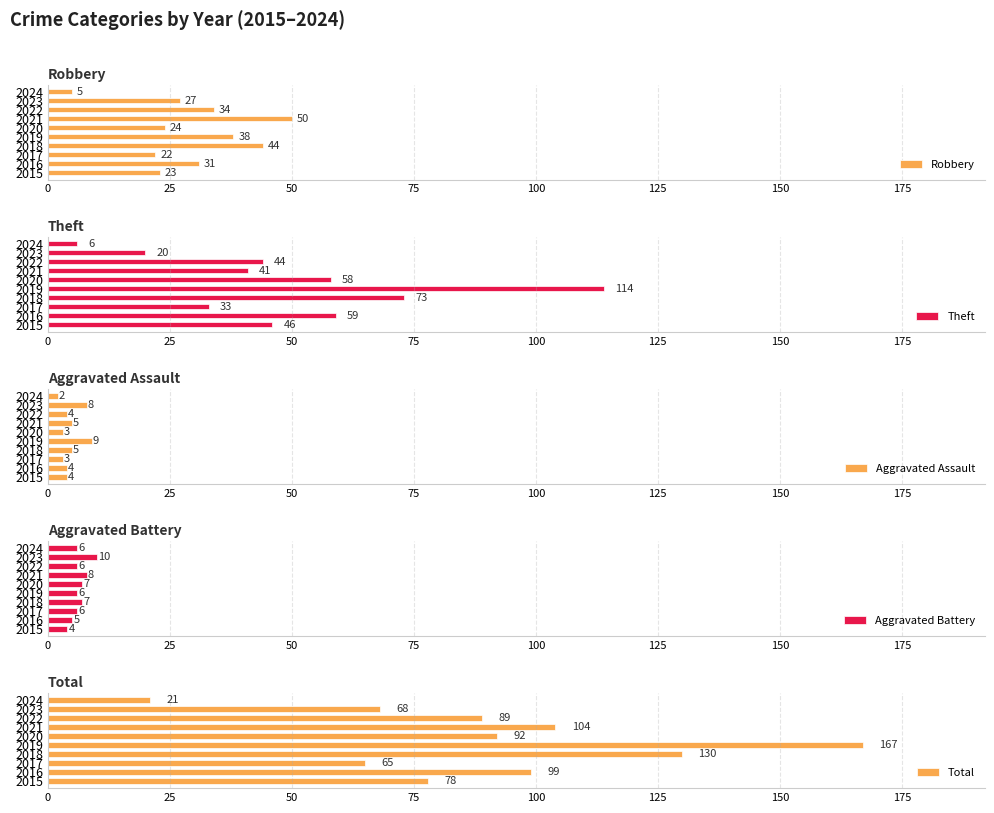

True or false: Theft has a value of 91 at 2020.

False